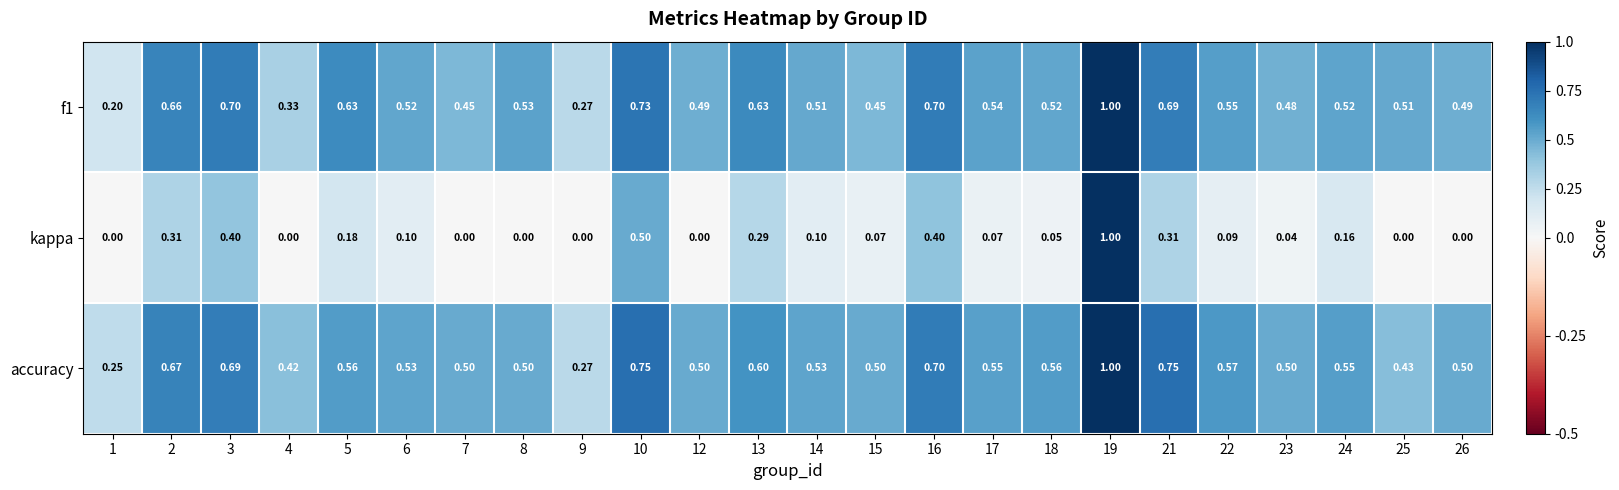

Which series has the largest range (max minus min)?

kappa